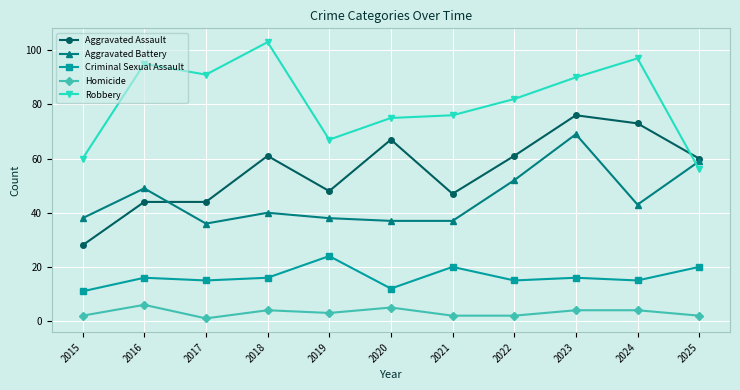

Rank the series at 2021 from highest to lowest value.

Robbery, Aggravated Assault, Aggravated Battery, Criminal Sexual Assault, Homicide